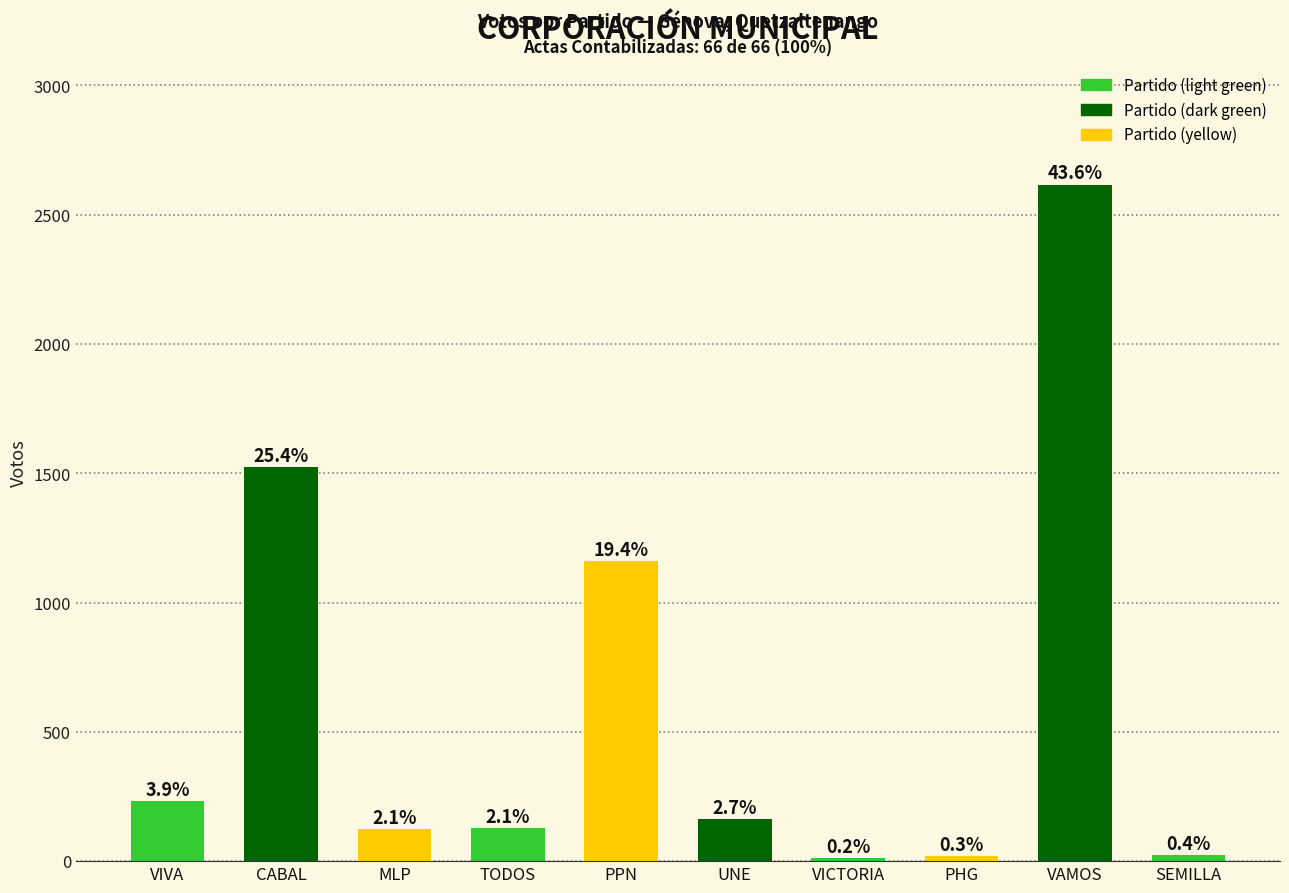

Are the bars horizontal?

No